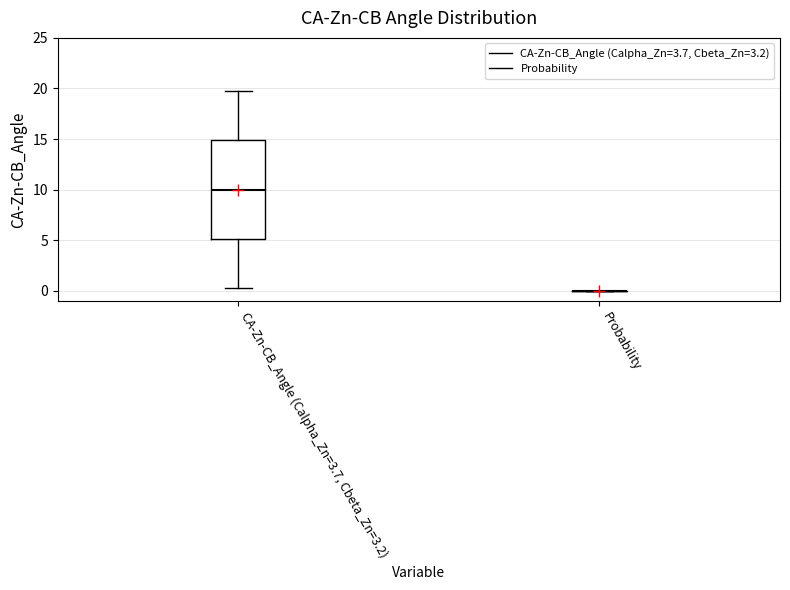

Comparing the boxes themselves (not the whiskers), which one is the tallest?

CA-Zn-CB_Angle (Calpha_Zn=3.7, Cbeta_Zn=3.2)